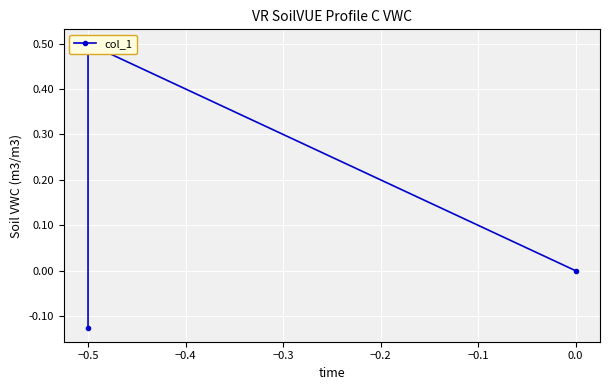

Read the value at −0.5.

0.5